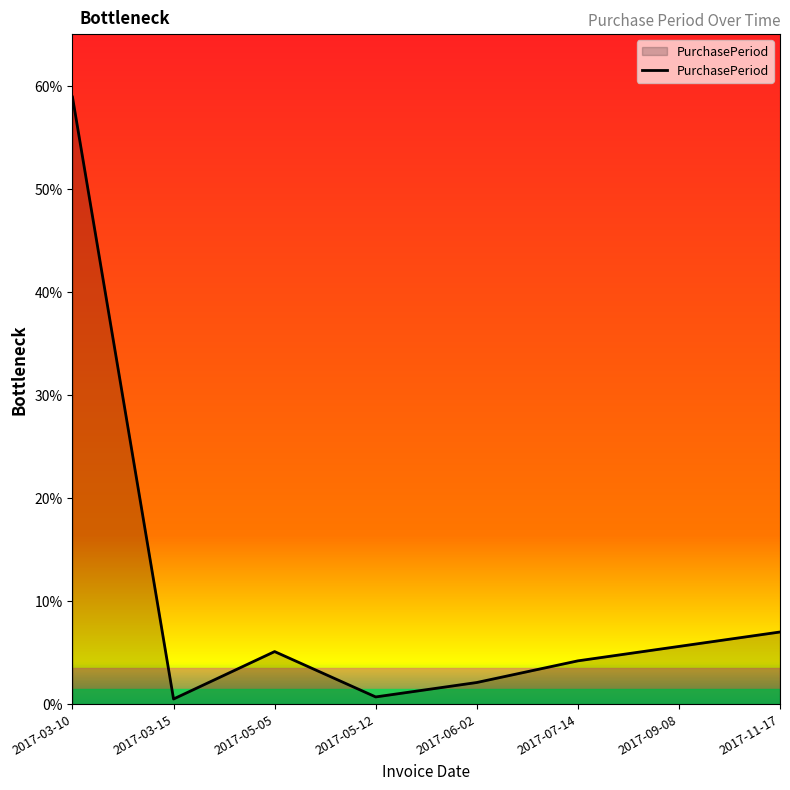

Is this an area chart (filled region under the line)?

No